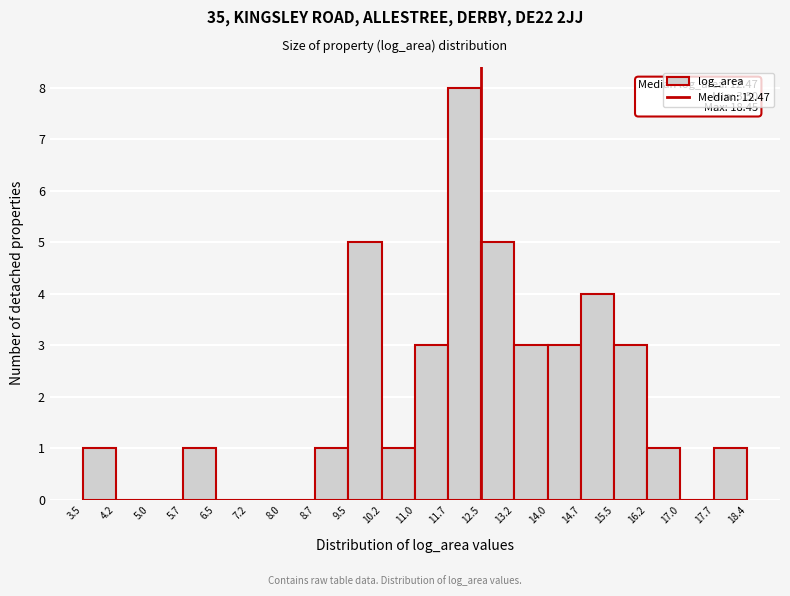

Over which range of the x-axis is the bar tallest?

11.7 to 12.5